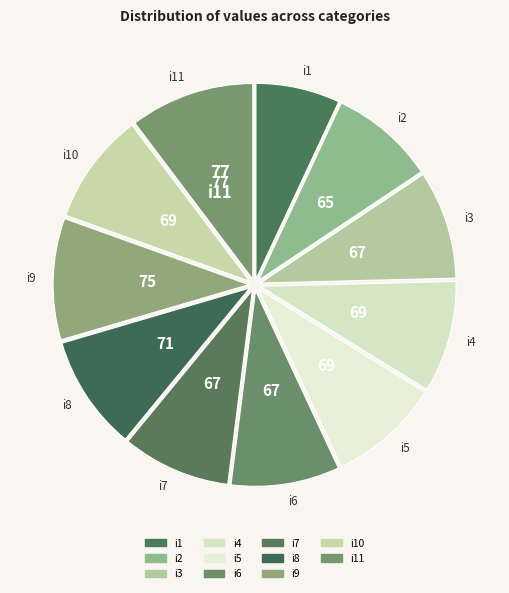

How many segments does this pie chart have?

11